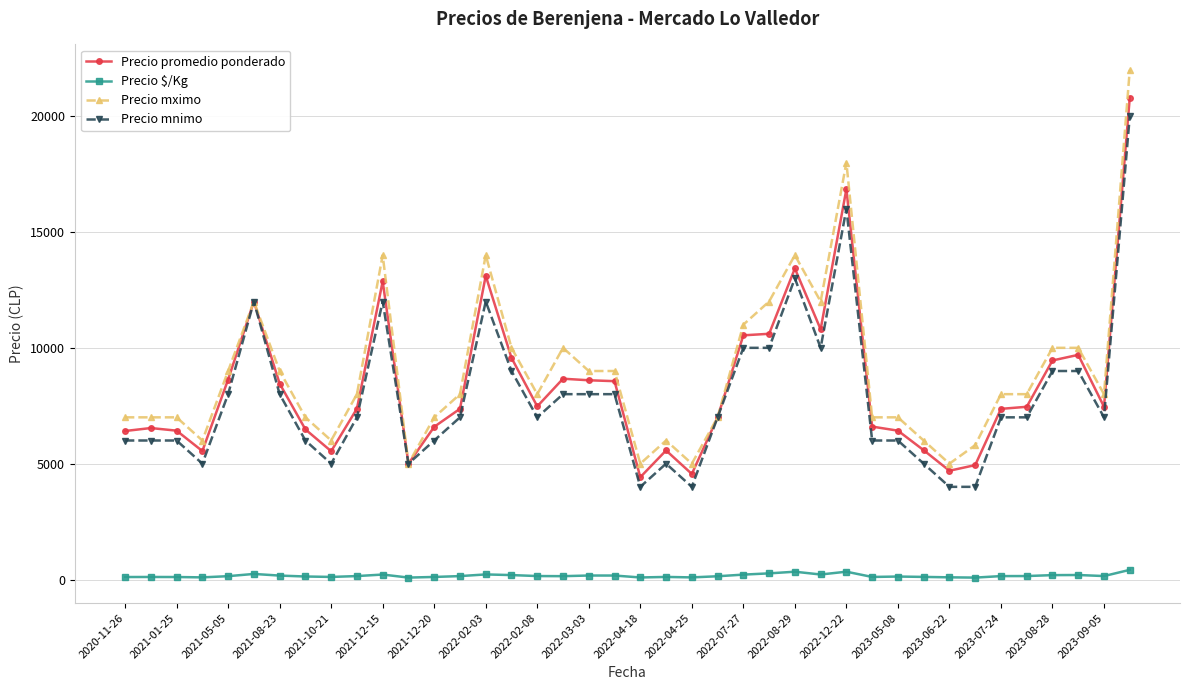

Count the number of data series in this chart.

4